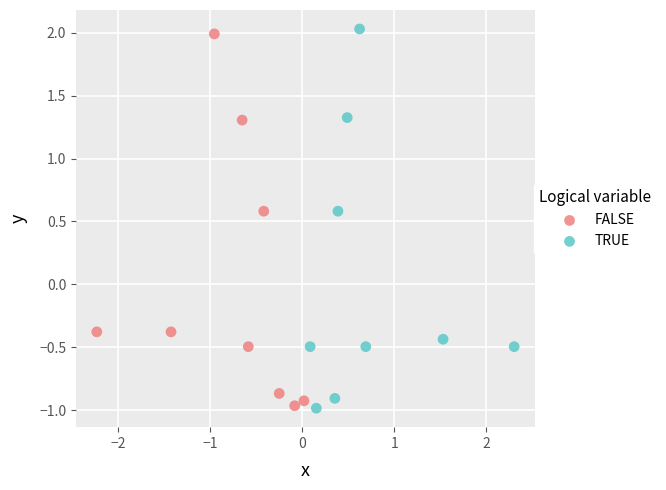

Which series has the largest Y range (max minus min)?

TRUE